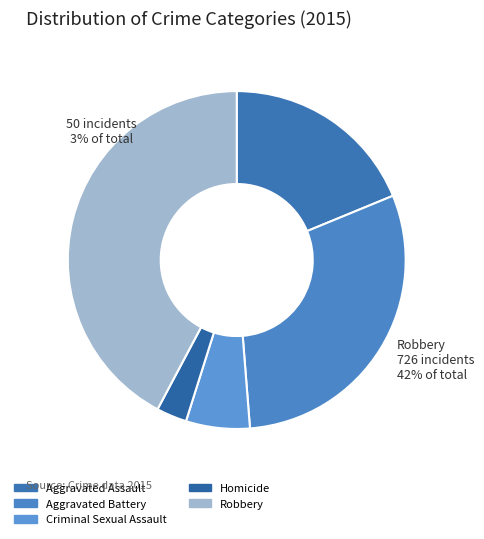

The Aggravated Assault slice represents 19% of the pie. True or false?

True